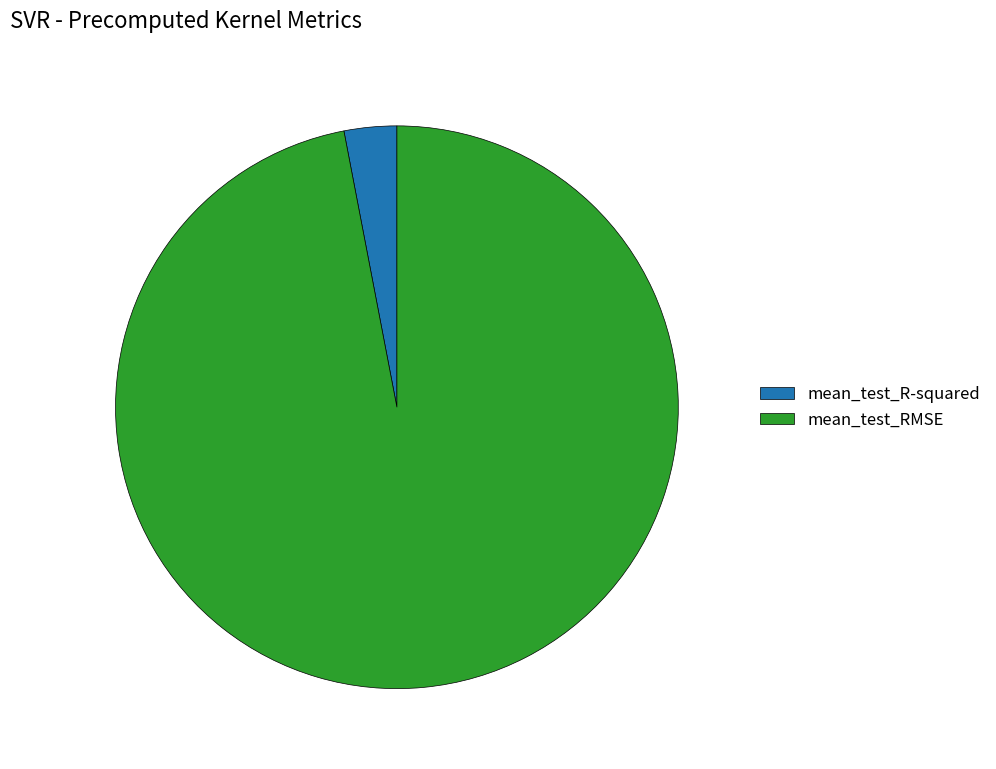

Do mean_test_RMSE and mean_test_R-squared together represent more than half of the pie?

Yes